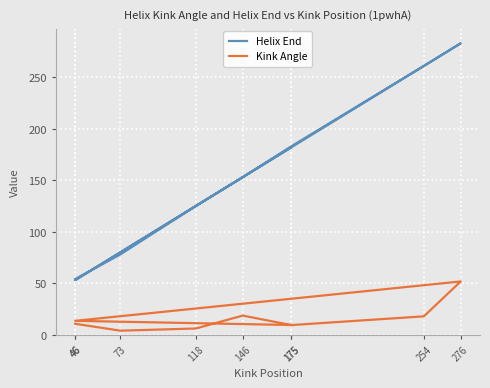

What is the highest value of the Helix End series?

283.0